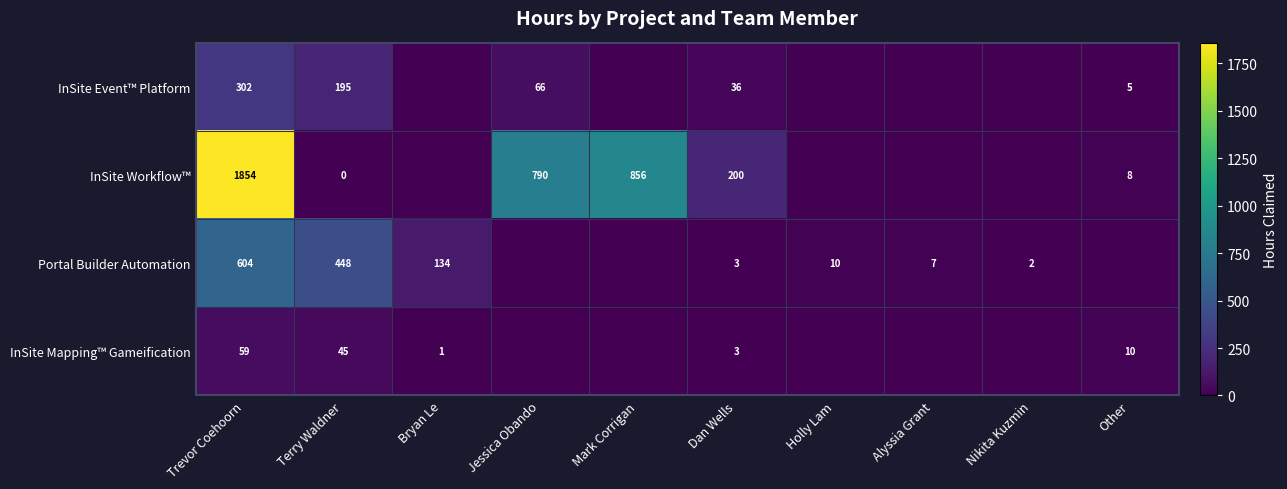

Count the number of data series in this chart.

4